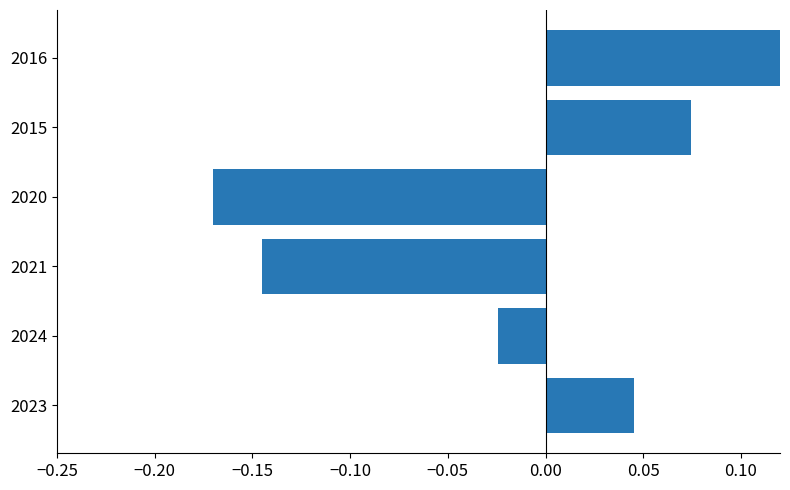

Is it true that the value at 2015 is 0.1?

False